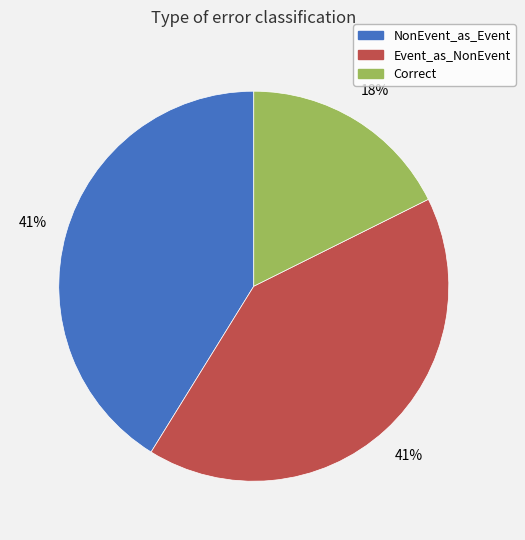

Combined, do Event_as_NonEvent and NonEvent_as_Event account for over 50%?

Yes